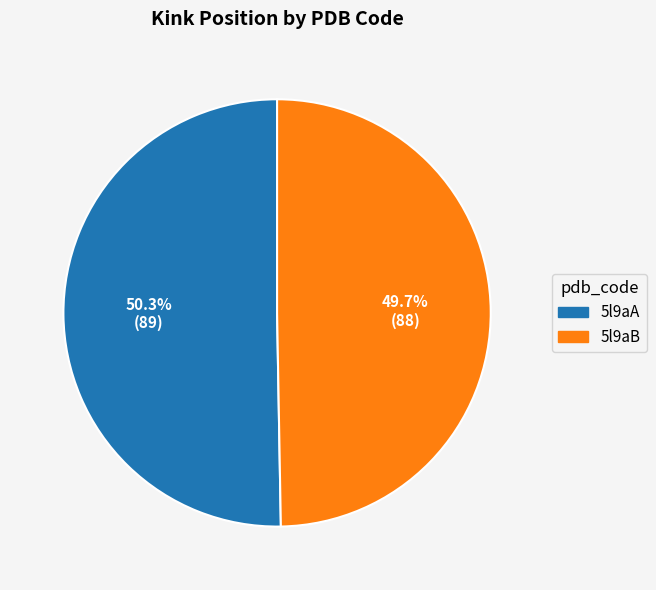

Is it true that 5l9aA is 62% of the pie?

False